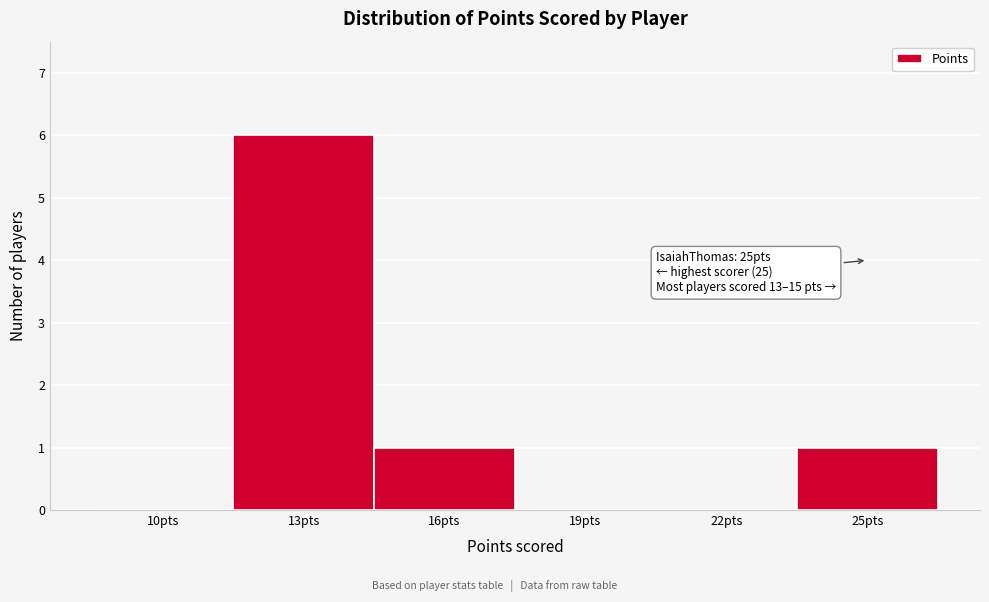

Reading right to left, list all the values displayed in this chart.

25pts=1	22pts=0	19pts=0	16pts=1	13pts=6	10pts=0